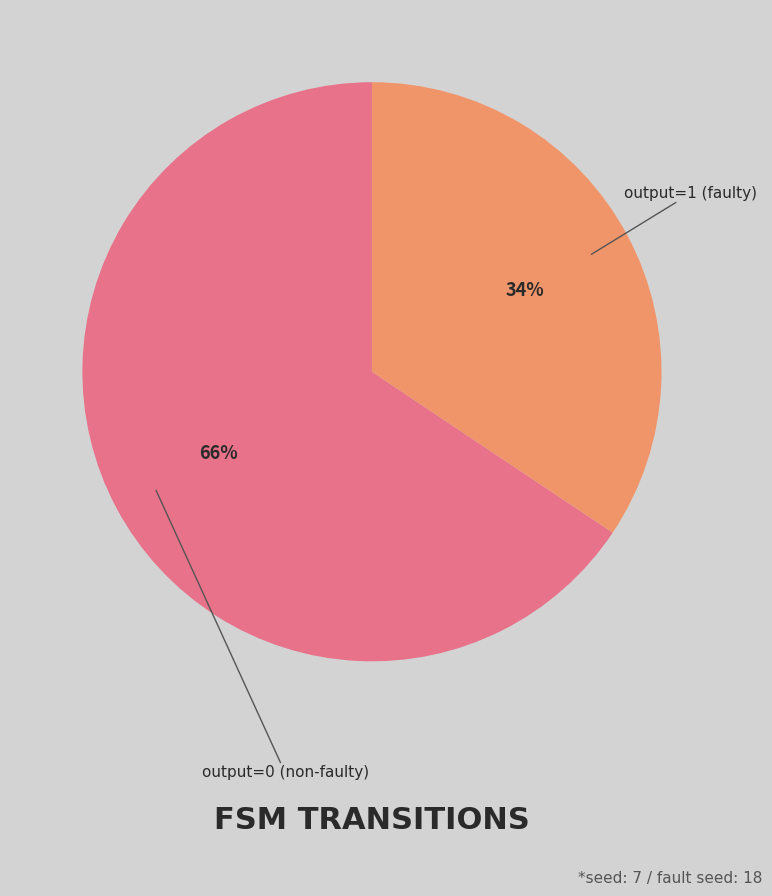

Does any single category account for the majority?

Yes